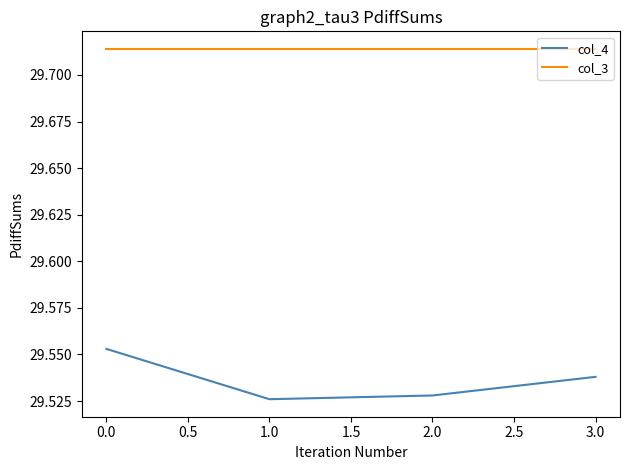

True or false: col_4 and col_3 cross at least once.

False